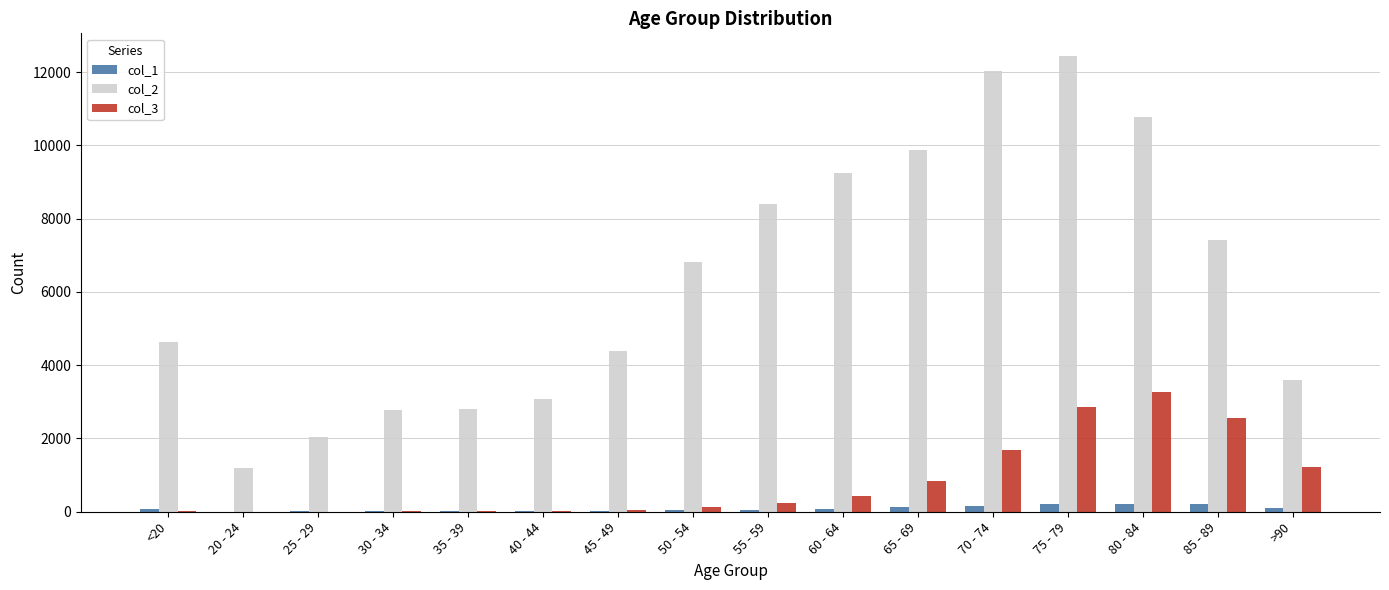

What is the greatest value displayed?

12434